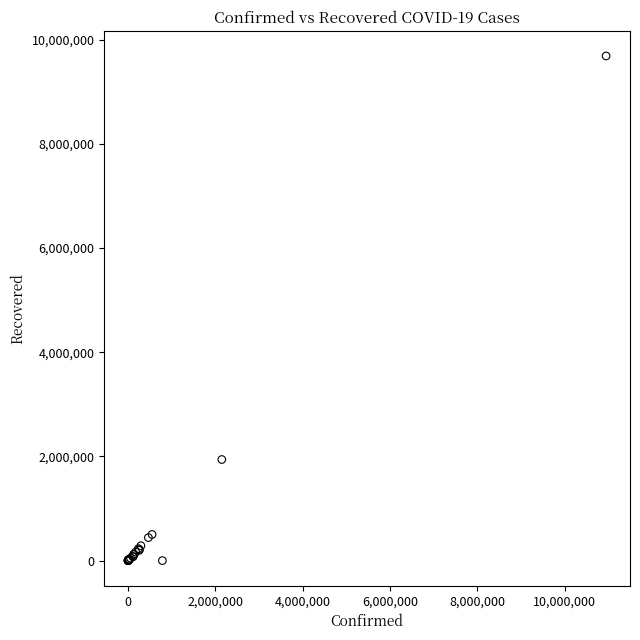

What Y value in the scatter plot is closest to 4843012?

1940317